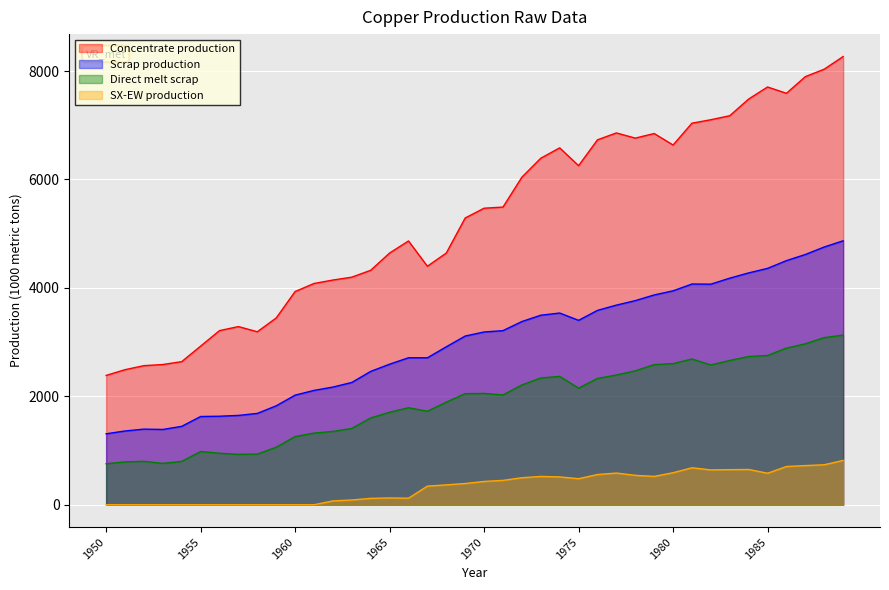

The Concentrate production series shows 9698.6 at 1978. True or false?

False